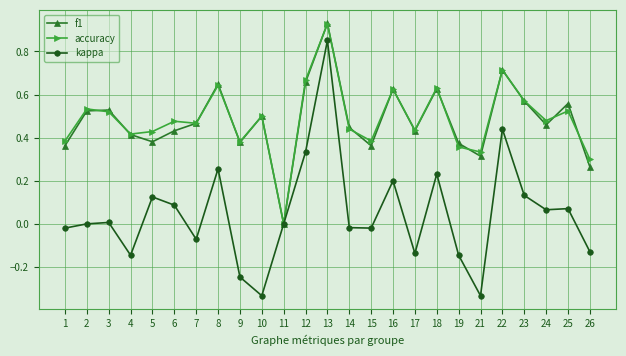

True or false: accuracy has more than 0 interior local peaks.

True